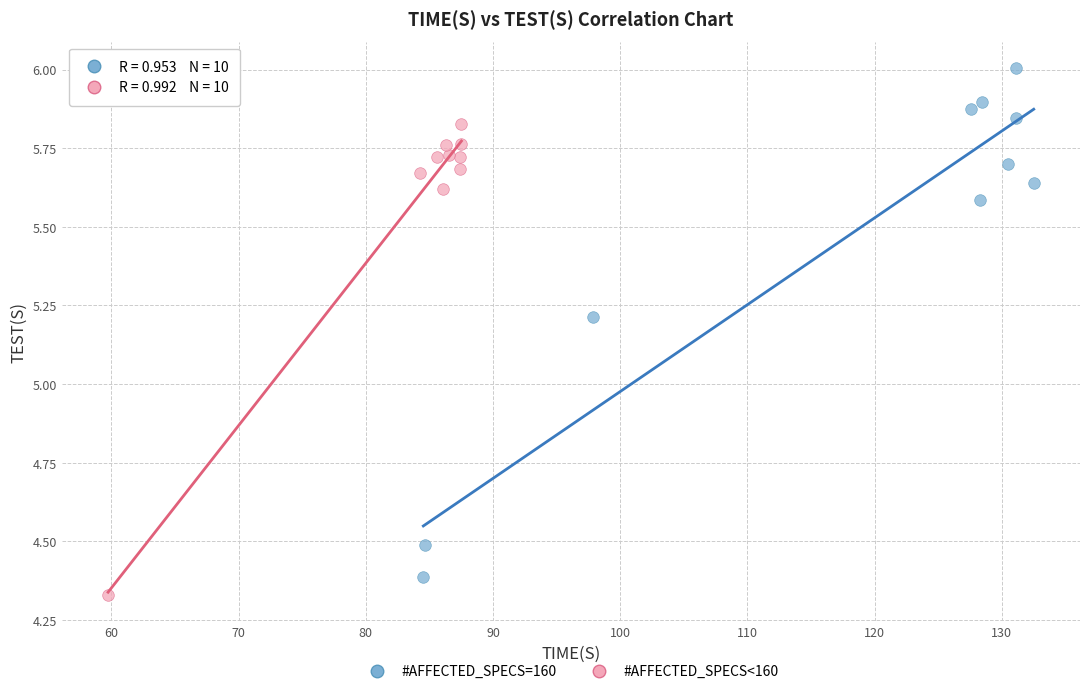

Which series reaches the maximum Y coordinate?

#AFFECTED_SPECS=160